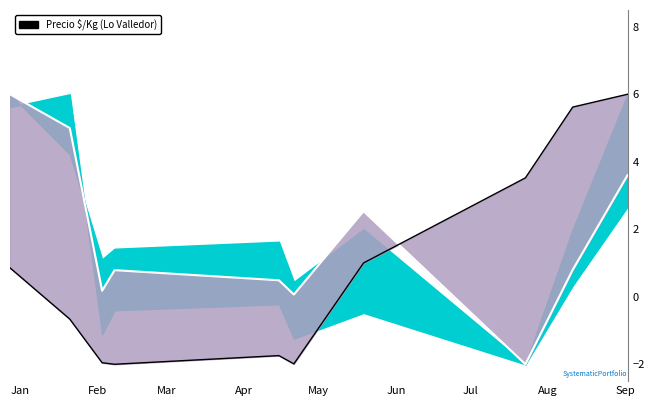

Reading left to right, extract all data points from this chart.

0.9	-0.7	-2.0	-2.0	-1.7	-2.0	1.0	3.5	5.6	6.0